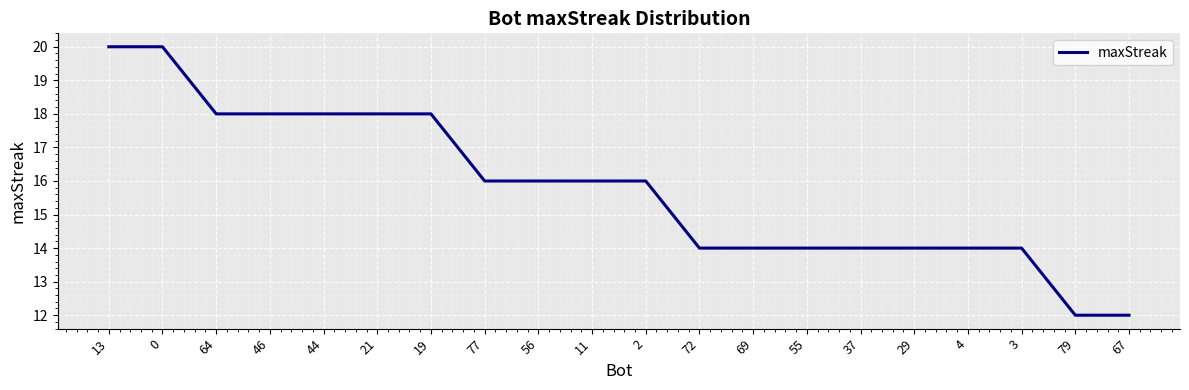

Reading right to left, extract all data points from this chart.

67=12	79=12	3=14	4=14	29=14	37=14	55=14	69=14	72=14	2=16	11=16	56=16	77=16	19=18	21=18	44=18	46=18	64=18	0=20	13=20